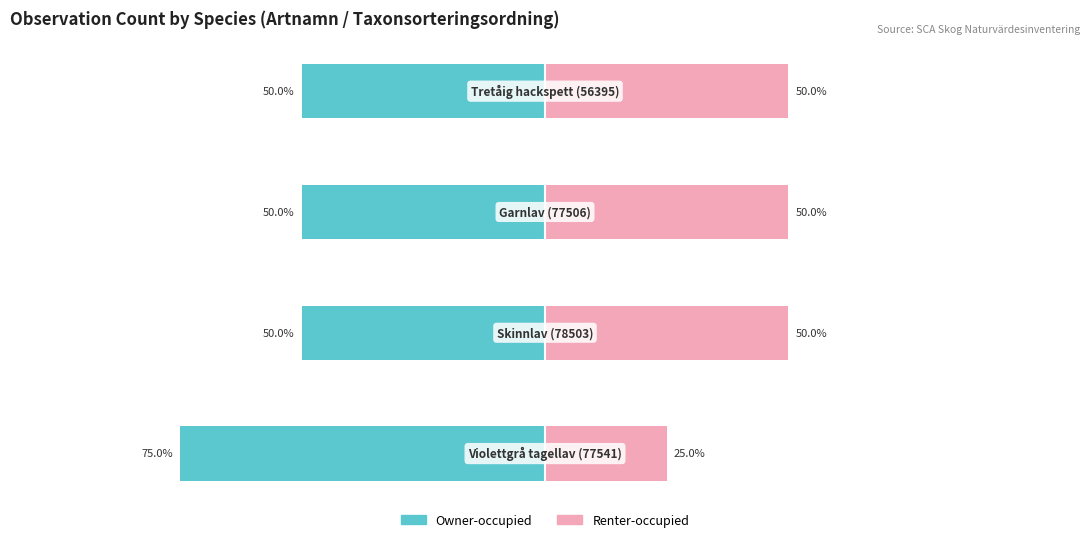

What is the value of the Owner-occupied bar at the 3rd from the left?

-50